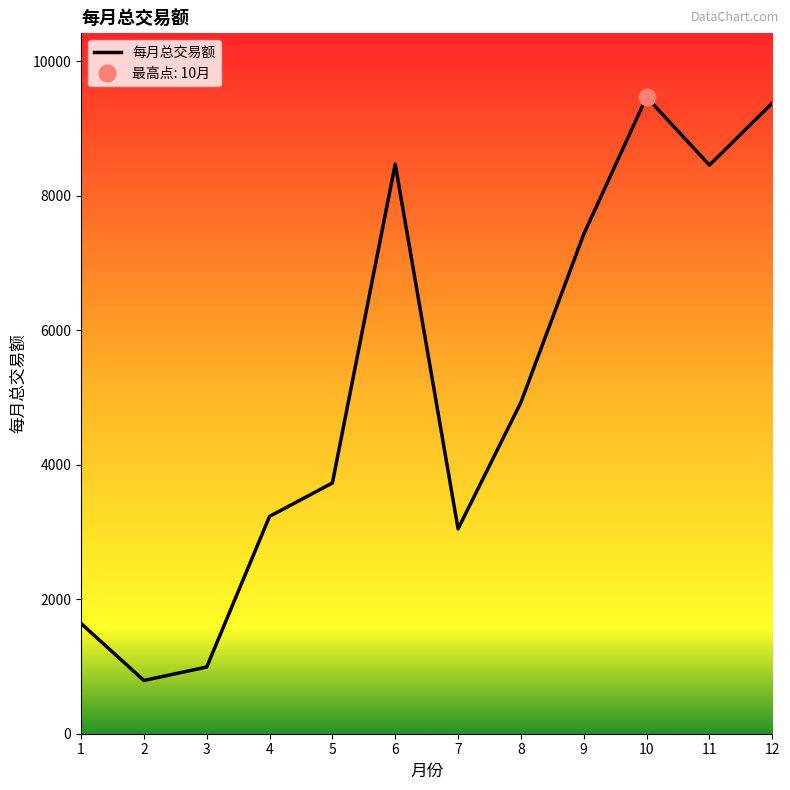

Reading right to left, transcribe all the data shown in this chart.

9380.5	8456.7	9469.7	7429.0	4927.2	3047.1	8472.2	3729.4	3232.3	991.5	792.0	1640.5